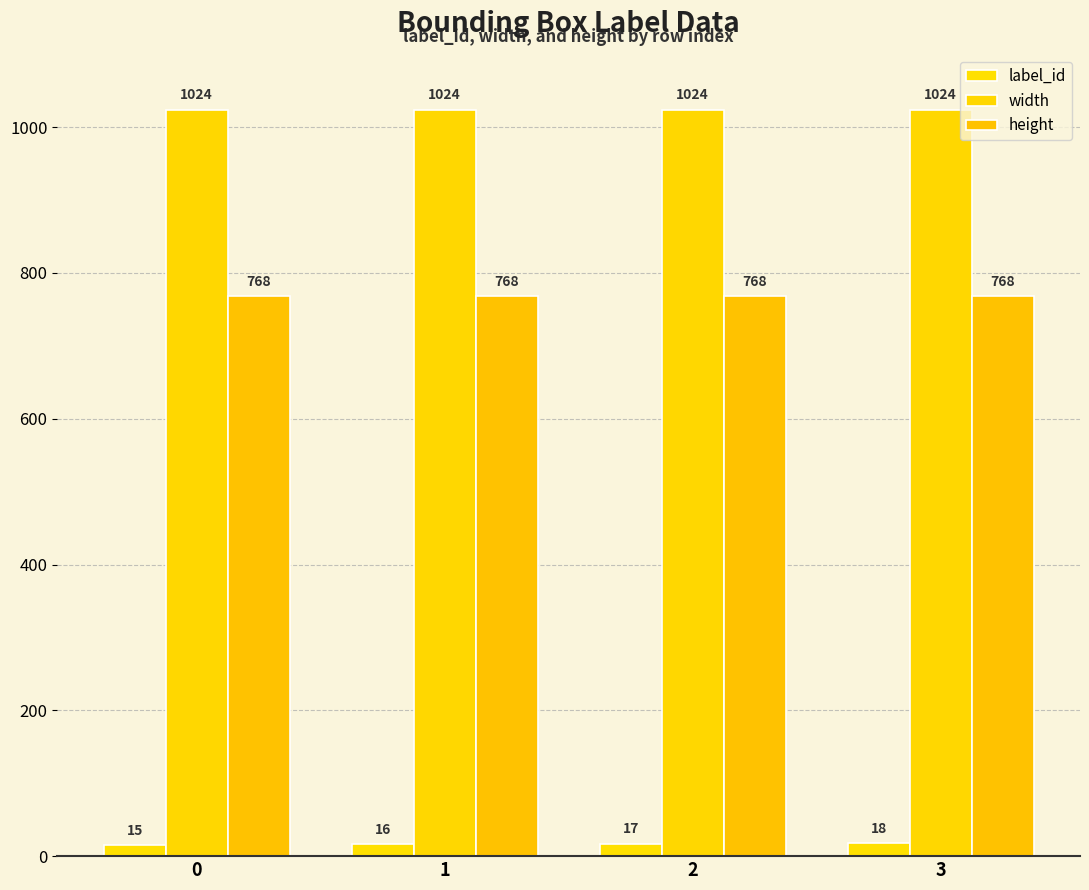

Reading left to right, transcribe all the data shown in this chart.

label_id: 0=15	1=16	2=17	3=18
width: 0=1024	1=1024	2=1024	3=1024
height: 0=768	1=768	2=768	3=768